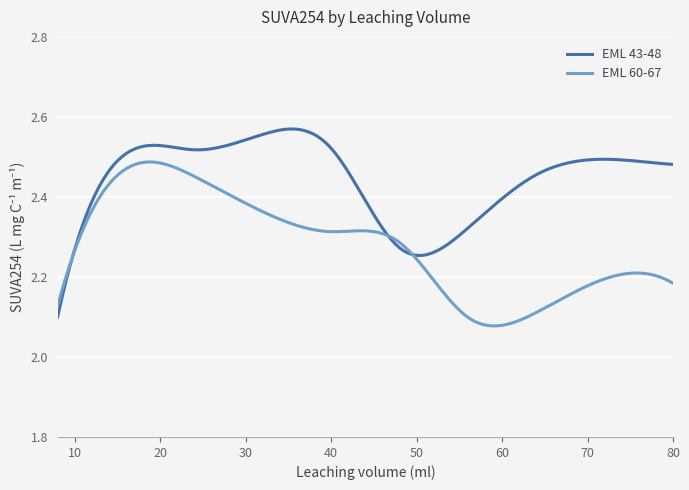

List the series in order of their overall mean, highest first.

EML 43-48, EML 60-67